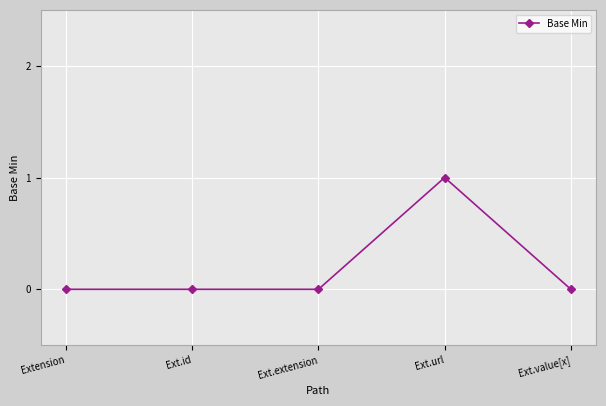

How many data points does each series have?

5